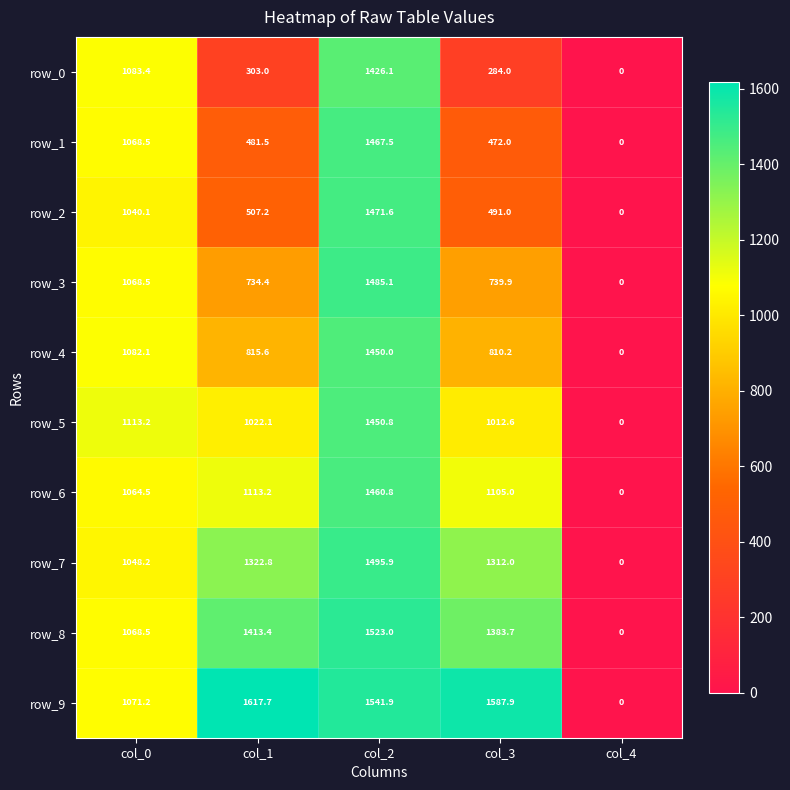

The value of row_0 at col_3 is 284.0. True or false?

True